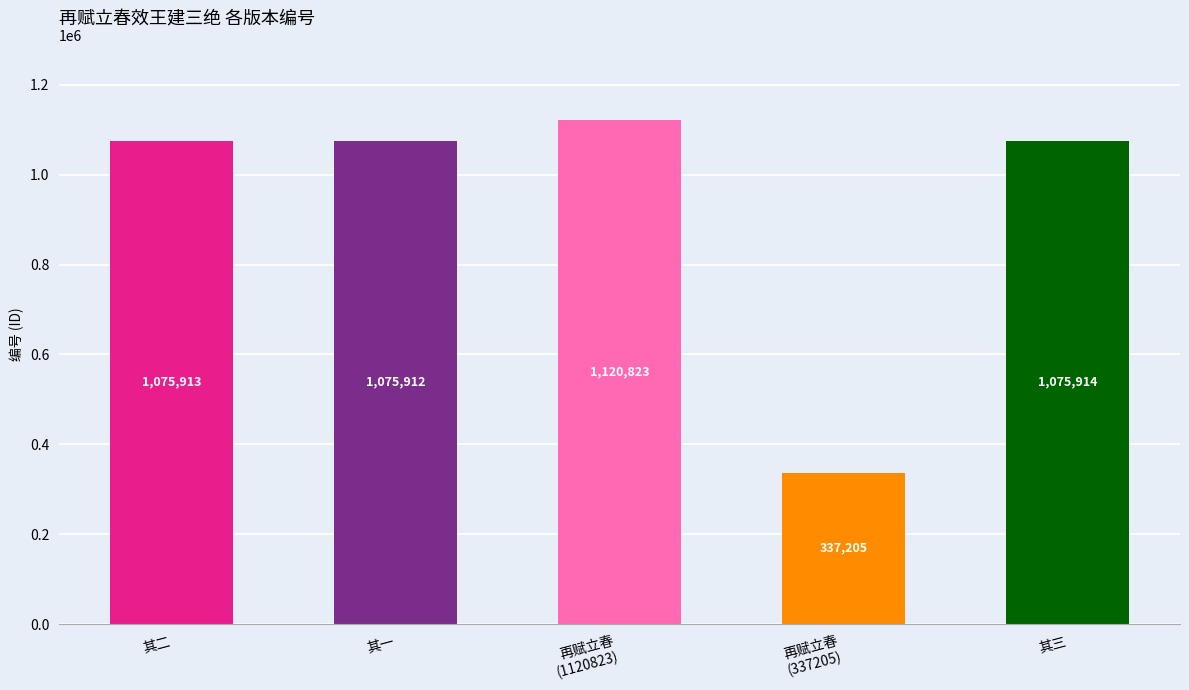

At which category does the chart reach its peak across all series?

再赋立春
(1120823)